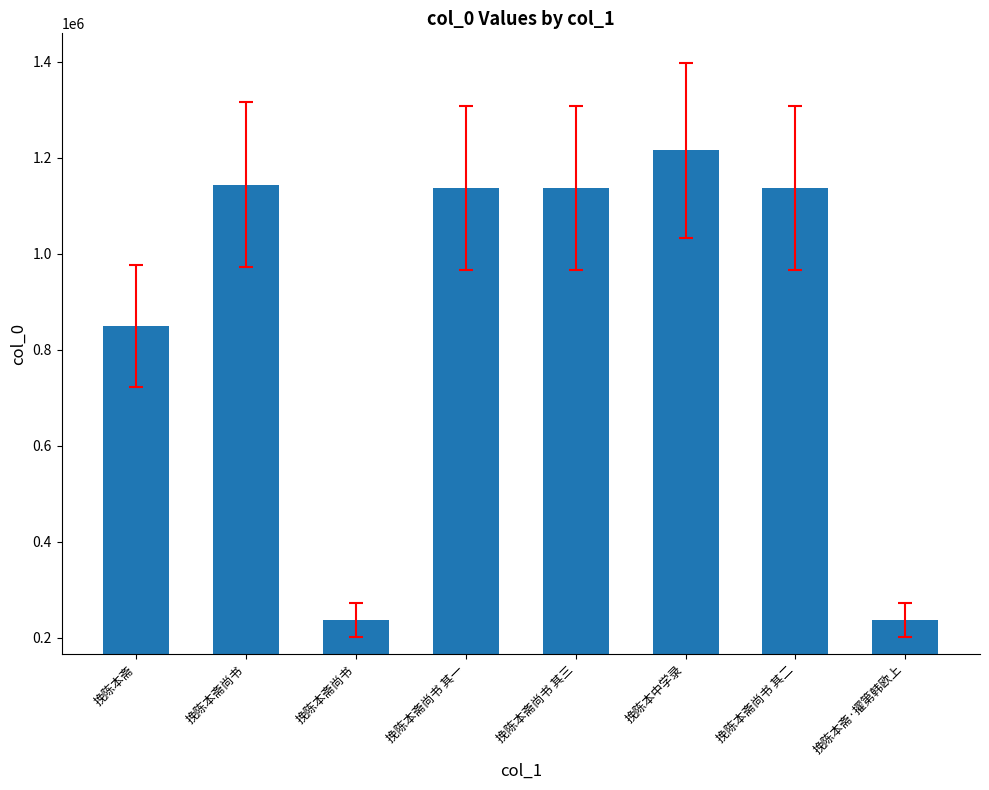

Count the number of categories in the chart.

8